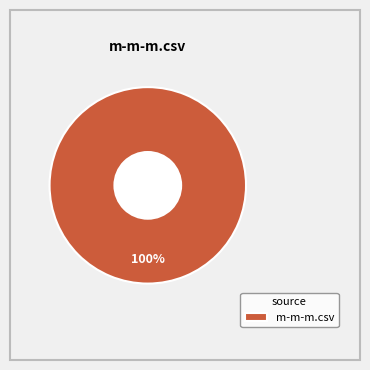

Rank the categories by value from highest to lowest.

m-m-m.csv